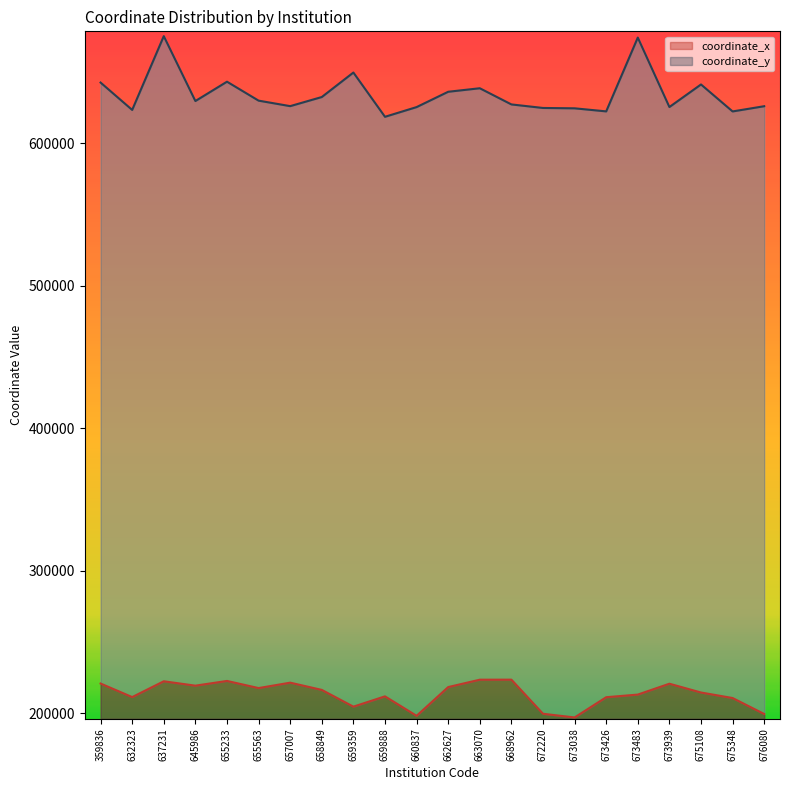

What is the value of the coordinate_x point at the 3rd from the left?

222401